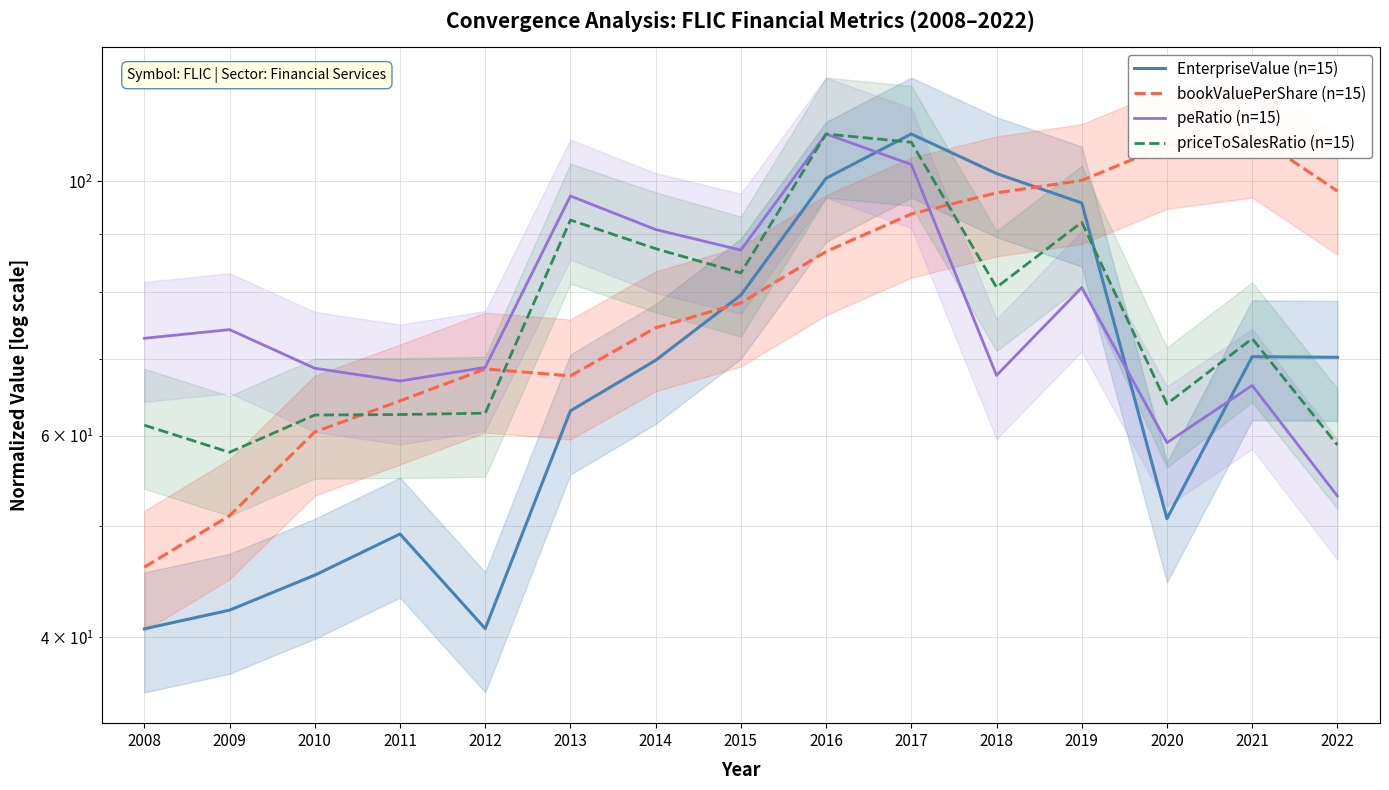

Reading left to right, transcribe all the data shown in this chart.

EnterpriseValue (n=15): 40.7	42.2	45.3	49.2	40.7	63.1	69.8	79.6	100.6	110.0	101.6	95.8	50.8	70.3	70.2
bookValuePerShare (n=15): 46.1	51.1	60.4	64.3	68.6	67.7	74.5	78.3	86.9	93.7	97.7	100.2	107.5	110.0	98.1
peRatio (n=15): 73.0	74.2	68.7	67.0	68.8	97.1	90.8	87.1	110.0	103.5	67.7	80.8	59.1	66.4	53.1
priceToSalesRatio (n=15): 61.3	58.0	62.5	62.6	62.8	92.5	87.4	83.2	110.0	108.2	80.8	92.1	63.9	72.9	58.9